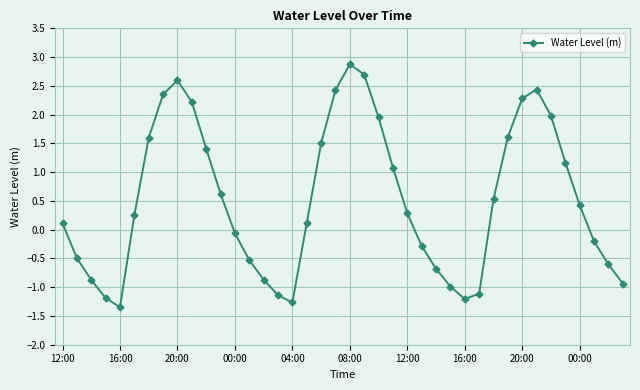

How many points are higher than both their immediate neighbors (excluding endpoints)?

3